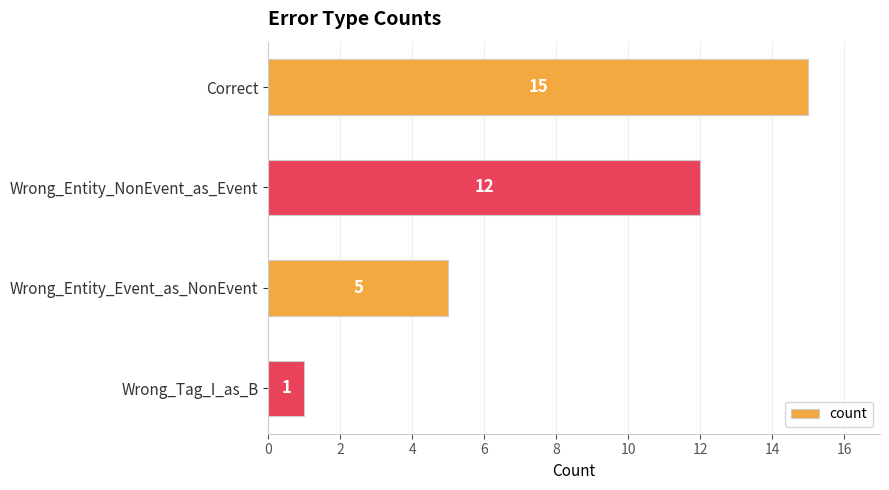

What is the label of the 1st bar from the top?

Correct